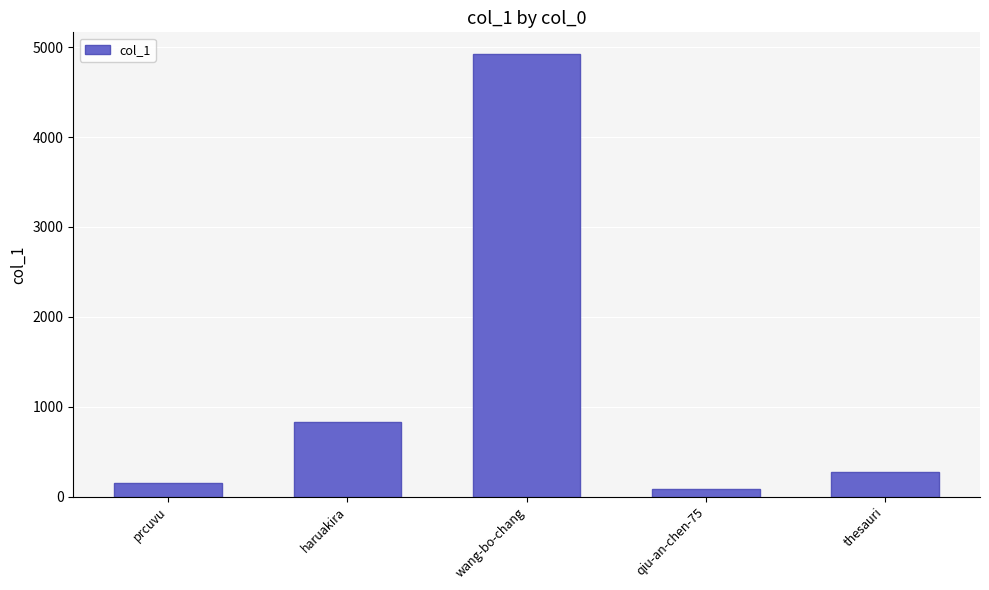

Reading right to left, what are all the values shown in this chart?

thesauri=270	qiu-an-chen-75=90	wang-bo-chang=4918	haruakira=833	prcuvu=150